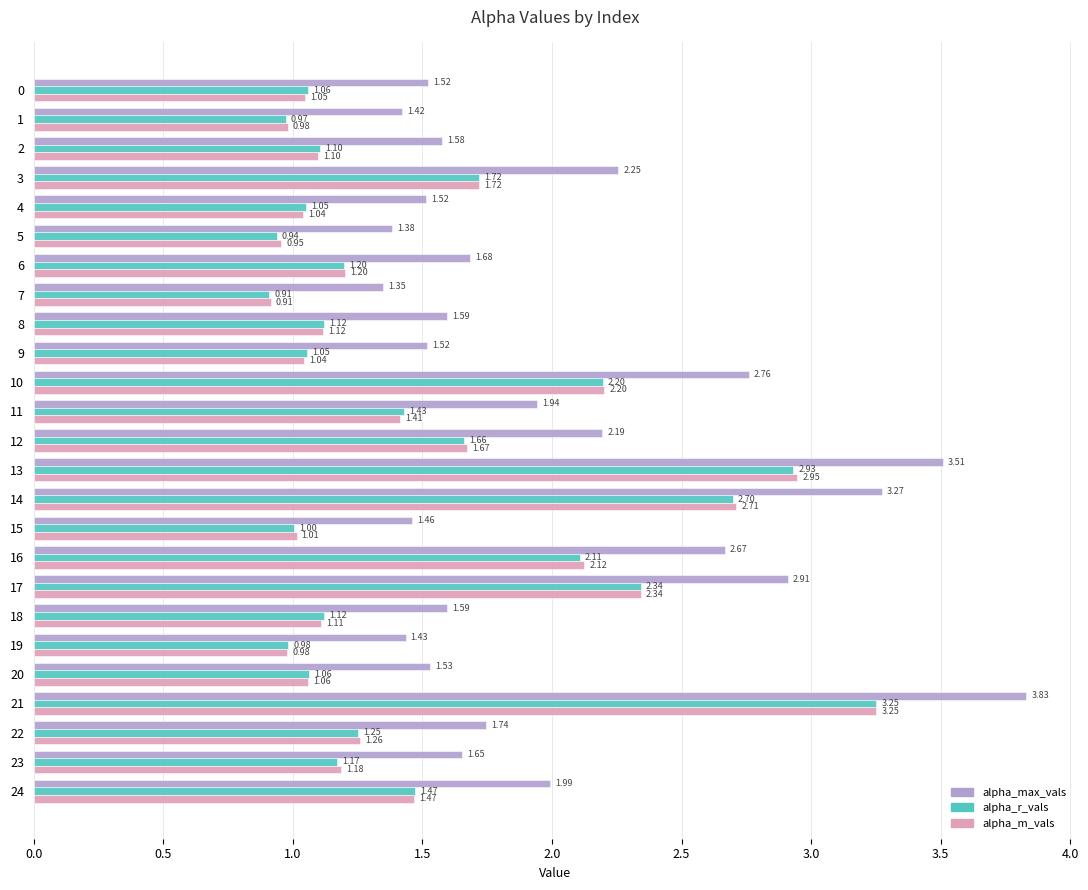

What are all the series names shown in the legend?

alpha_max_vals, alpha_r_vals, alpha_m_vals